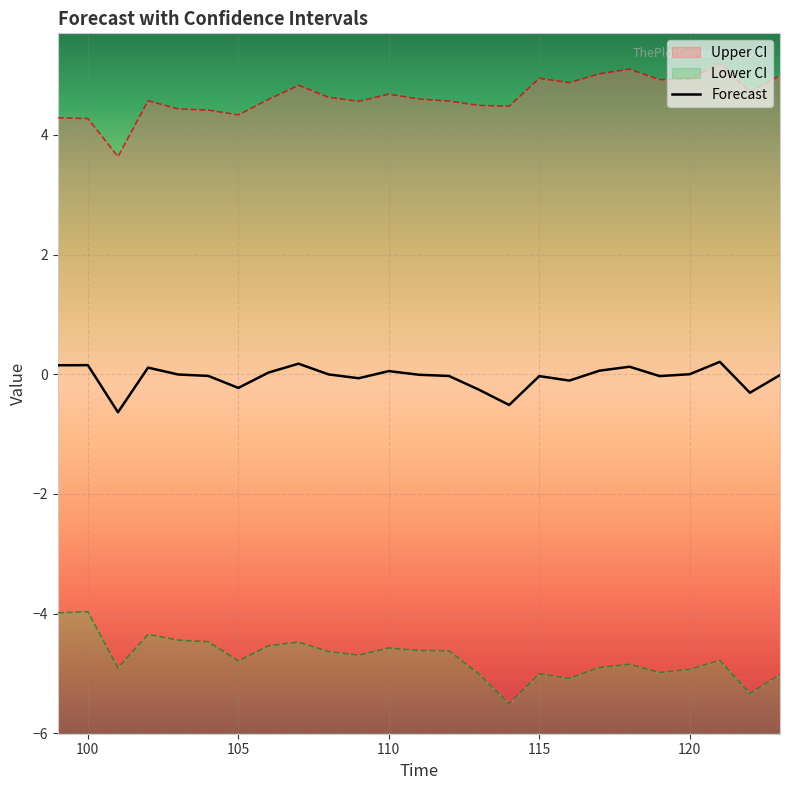

The Forecast series shows 0.2 at 100. True or false?

True